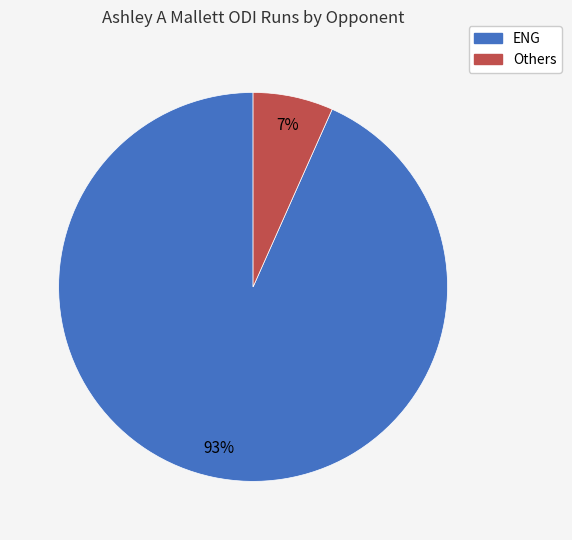

To the nearest percent, what is the average slice percentage?

50%